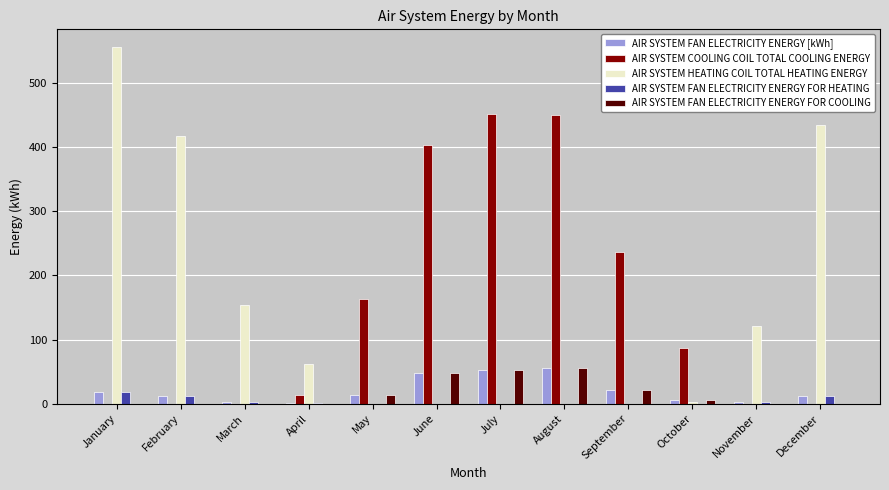

What are all the series names shown in the legend?

AIR SYSTEM FAN ELECTRICITY ENERGY [kWh], AIR SYSTEM COOLING COIL TOTAL COOLING ENERGY, AIR SYSTEM HEATING COIL TOTAL HEATING ENERGY, AIR SYSTEM FAN ELECTRICITY ENERGY FOR HEATING, AIR SYSTEM FAN ELECTRICITY ENERGY FOR COOLING